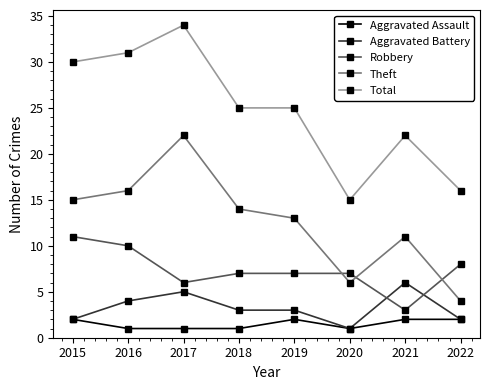

What is the difference between the maximum and minimum values in the Robbery series?

8